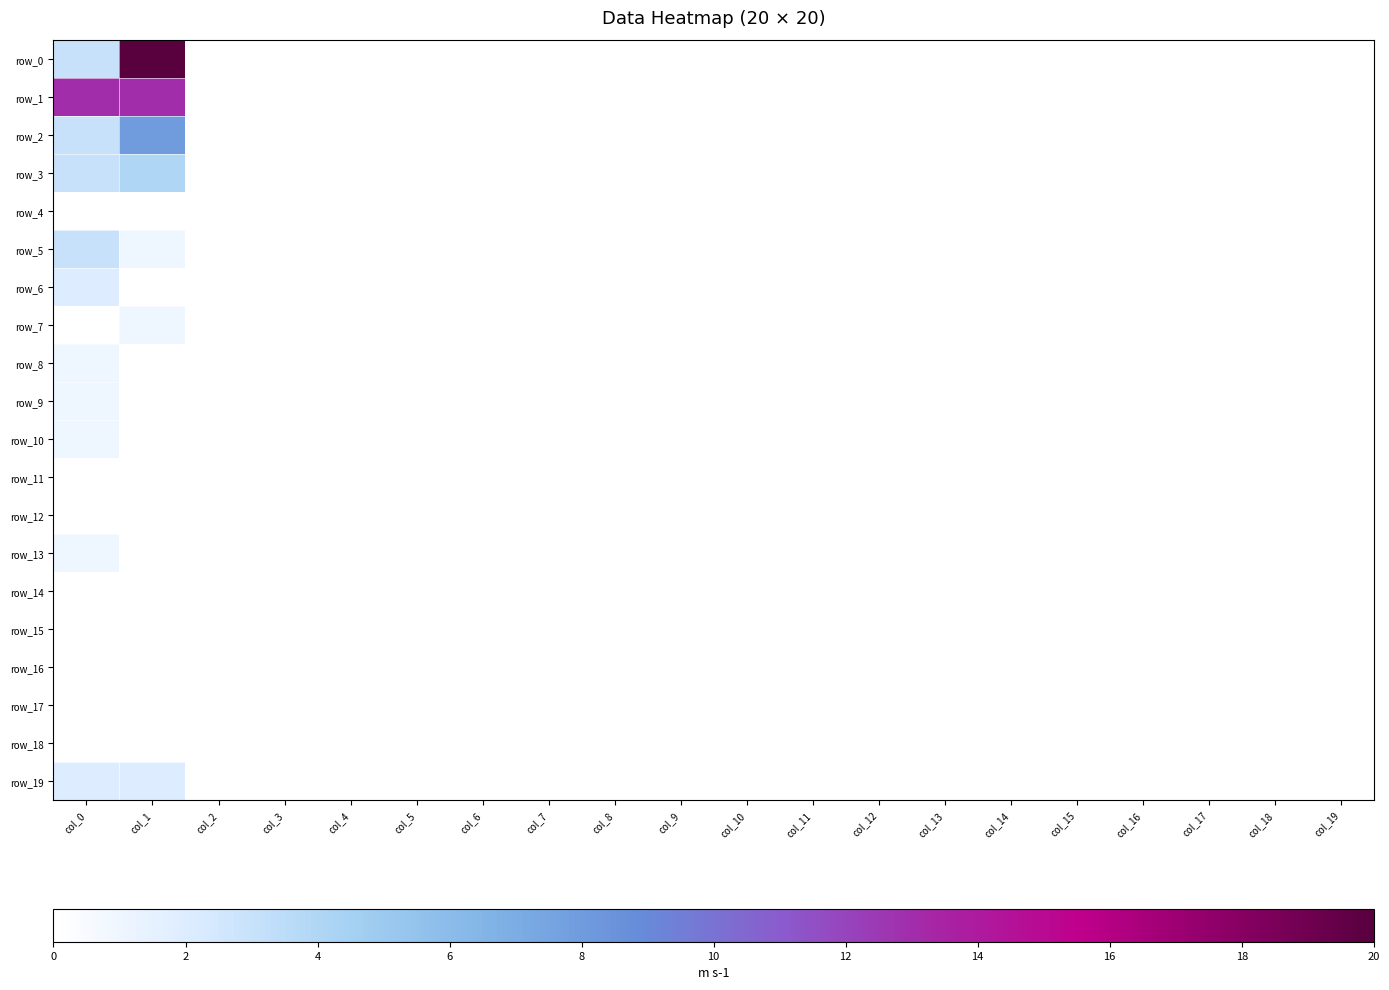

Reading right to left, list all the values displayed in this chart.

row_0: col_19=0	col_18=0	col_17=0	col_16=0	col_15=0	col_14=0	col_13=0	col_12=0	col_11=0	col_10=0	col_9=0	col_8=0	col_7=0	col_6=0	col_5=0	col_4=0	col_3=0	col_2=0	col_1=20	col_0=3
row_1: col_19=0	col_18=0	col_17=0	col_16=0	col_15=0	col_14=0	col_13=0	col_12=0	col_11=0	col_10=0	col_9=0	col_8=0	col_7=0	col_6=0	col_5=0	col_4=0	col_3=0	col_2=0	col_1=13	col_0=13
row_2: col_19=0	col_18=0	col_17=0	col_16=0	col_15=0	col_14=0	col_13=0	col_12=0	col_11=0	col_10=0	col_9=0	col_8=0	col_7=0	col_6=0	col_5=0	col_4=0	col_3=0	col_2=0	col_1=8	col_0=3
row_3: col_19=0	col_18=0	col_17=0	col_16=0	col_15=0	col_14=0	col_13=0	col_12=0	col_11=0	col_10=0	col_9=0	col_8=0	col_7=0	col_6=0	col_5=0	col_4=0	col_3=0	col_2=0	col_1=4	col_0=3
row_4: col_19=0	col_18=0	col_17=0	col_16=0	col_15=0	col_14=0	col_13=0	col_12=0	col_11=0	col_10=0	col_9=0	col_8=0	col_7=0	col_6=0	col_5=0	col_4=0	col_3=0	col_2=0	col_1=0	col_0=0
row_5: col_19=0	col_18=0	col_17=0	col_16=0	col_15=0	col_14=0	col_13=0	col_12=0	col_11=0	col_10=0	col_9=0	col_8=0	col_7=0	col_6=0	col_5=0	col_4=0	col_3=0	col_2=0	col_1=1	col_0=3
row_6: col_19=0	col_18=0	col_17=0	col_16=0	col_15=0	col_14=0	col_13=0	col_12=0	col_11=0	col_10=0	col_9=0	col_8=0	col_7=0	col_6=0	col_5=0	col_4=0	col_3=0	col_2=0	col_1=0	col_0=2
row_7: col_19=0	col_18=0	col_17=0	col_16=0	col_15=0	col_14=0	col_13=0	col_12=0	col_11=0	col_10=0	col_9=0	col_8=0	col_7=0	col_6=0	col_5=0	col_4=0	col_3=0	col_2=0	col_1=1	col_0=0
row_8: col_19=0	col_18=0	col_17=0	col_16=0	col_15=0	col_14=0	col_13=0	col_12=0	col_11=0	col_10=0	col_9=0	col_8=0	col_7=0	col_6=0	col_5=0	col_4=0	col_3=0	col_2=0	col_1=0	col_0=1
row_9: col_19=0	col_18=0	col_17=0	col_16=0	col_15=0	col_14=0	col_13=0	col_12=0	col_11=0	col_10=0	col_9=0	col_8=0	col_7=0	col_6=0	col_5=0	col_4=0	col_3=0	col_2=0	col_1=0	col_0=1
row_10: col_19=0	col_18=0	col_17=0	col_16=0	col_15=0	col_14=0	col_13=0	col_12=0	col_11=0	col_10=0	col_9=0	col_8=0	col_7=0	col_6=0	col_5=0	col_4=0	col_3=0	col_2=0	col_1=0	col_0=1
row_11: col_19=0	col_18=0	col_17=0	col_16=0	col_15=0	col_14=0	col_13=0	col_12=0	col_11=0	col_10=0	col_9=0	col_8=0	col_7=0	col_6=0	col_5=0	col_4=0	col_3=0	col_2=0	col_1=0	col_0=0
row_12: col_19=0	col_18=0	col_17=0	col_16=0	col_15=0	col_14=0	col_13=0	col_12=0	col_11=0	col_10=0	col_9=0	col_8=0	col_7=0	col_6=0	col_5=0	col_4=0	col_3=0	col_2=0	col_1=0	col_0=0
row_13: col_19=0	col_18=0	col_17=0	col_16=0	col_15=0	col_14=0	col_13=0	col_12=0	col_11=0	col_10=0	col_9=0	col_8=0	col_7=0	col_6=0	col_5=0	col_4=0	col_3=0	col_2=0	col_1=0	col_0=1
row_14: col_19=0	col_18=0	col_17=0	col_16=0	col_15=0	col_14=0	col_13=0	col_12=0	col_11=0	col_10=0	col_9=0	col_8=0	col_7=0	col_6=0	col_5=0	col_4=0	col_3=0	col_2=0	col_1=0	col_0=0
row_15: col_19=0	col_18=0	col_17=0	col_16=0	col_15=0	col_14=0	col_13=0	col_12=0	col_11=0	col_10=0	col_9=0	col_8=0	col_7=0	col_6=0	col_5=0	col_4=0	col_3=0	col_2=0	col_1=0	col_0=0
row_16: col_19=0	col_18=0	col_17=0	col_16=0	col_15=0	col_14=0	col_13=0	col_12=0	col_11=0	col_10=0	col_9=0	col_8=0	col_7=0	col_6=0	col_5=0	col_4=0	col_3=0	col_2=0	col_1=0	col_0=0
row_17: col_19=0	col_18=0	col_17=0	col_16=0	col_15=0	col_14=0	col_13=0	col_12=0	col_11=0	col_10=0	col_9=0	col_8=0	col_7=0	col_6=0	col_5=0	col_4=0	col_3=0	col_2=0	col_1=0	col_0=0
row_18: col_19=0	col_18=0	col_17=0	col_16=0	col_15=0	col_14=0	col_13=0	col_12=0	col_11=0	col_10=0	col_9=0	col_8=0	col_7=0	col_6=0	col_5=0	col_4=0	col_3=0	col_2=0	col_1=0	col_0=0
row_19: col_19=0	col_18=0	col_17=0	col_16=0	col_15=0	col_14=0	col_13=0	col_12=0	col_11=0	col_10=0	col_9=0	col_8=0	col_7=0	col_6=0	col_5=0	col_4=0	col_3=0	col_2=0	col_1=2	col_0=2